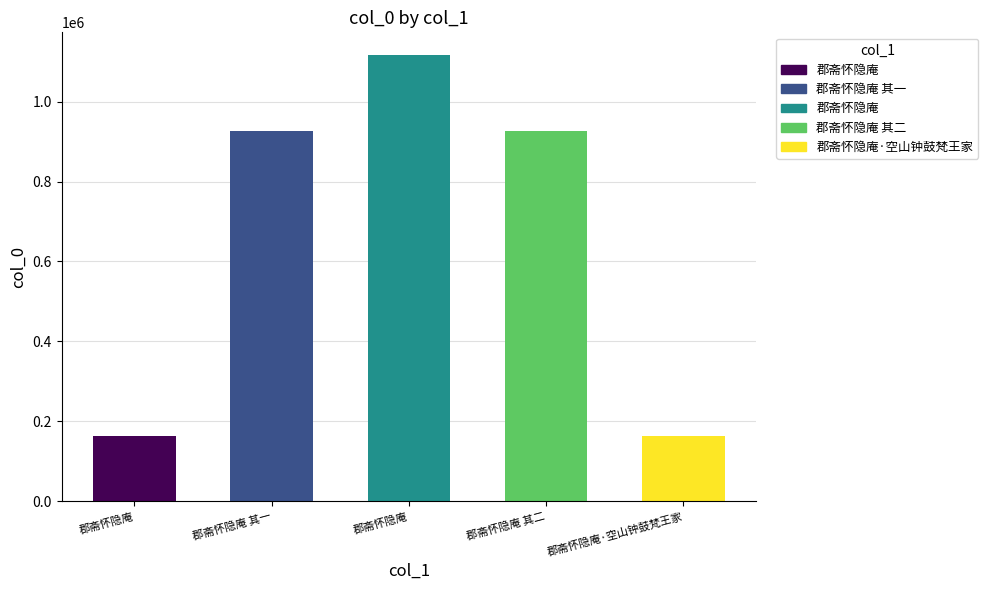

The value at 郡斋怀隐庵 其一 is 925494. True or false?

True